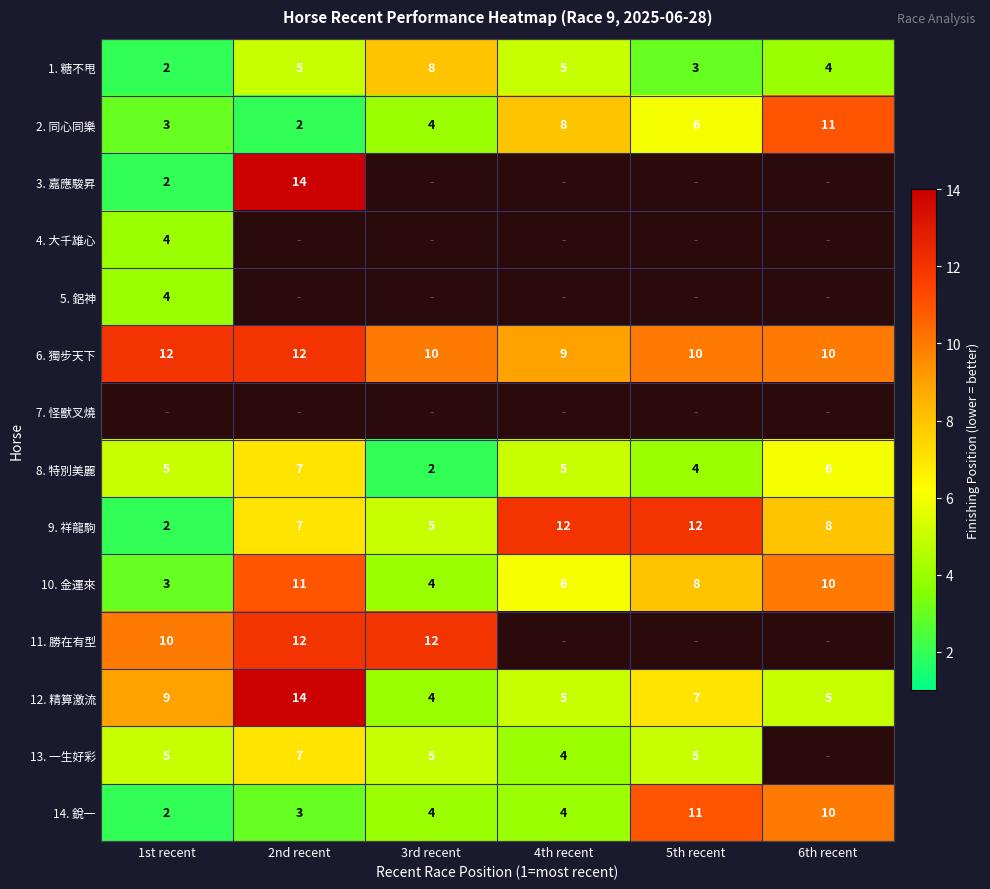

Count the 12. 精算激流 values in the range 5 to 9.

4